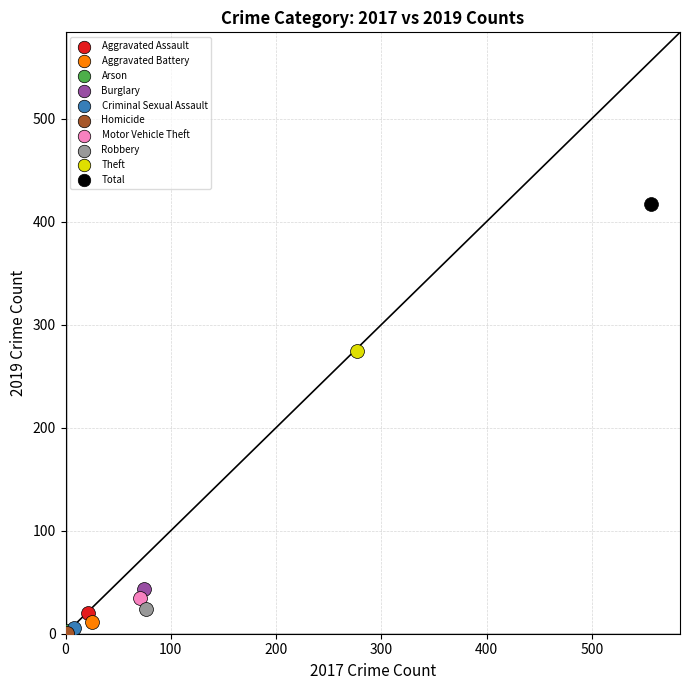

What are all the series names shown in the legend?

Aggravated Assault, Aggravated Battery, Arson, Burglary, Criminal Sexual Assault, Homicide, Motor Vehicle Theft, Robbery, Theft, Total